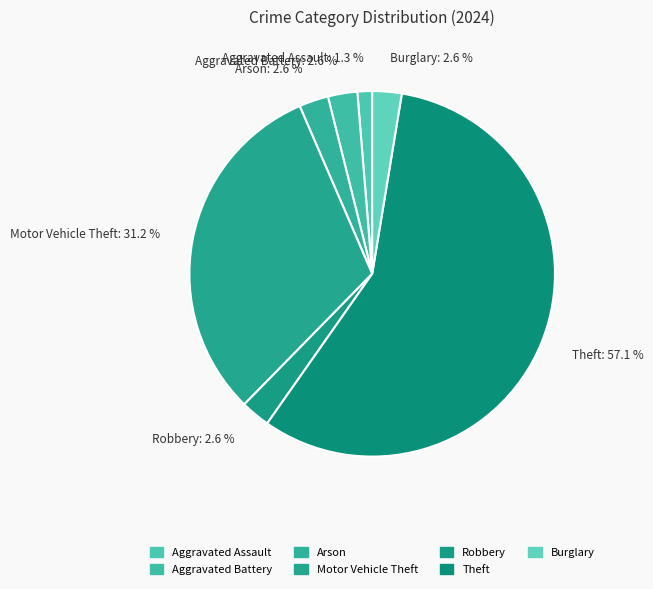

Between Burglary and Theft, which is larger?

Theft